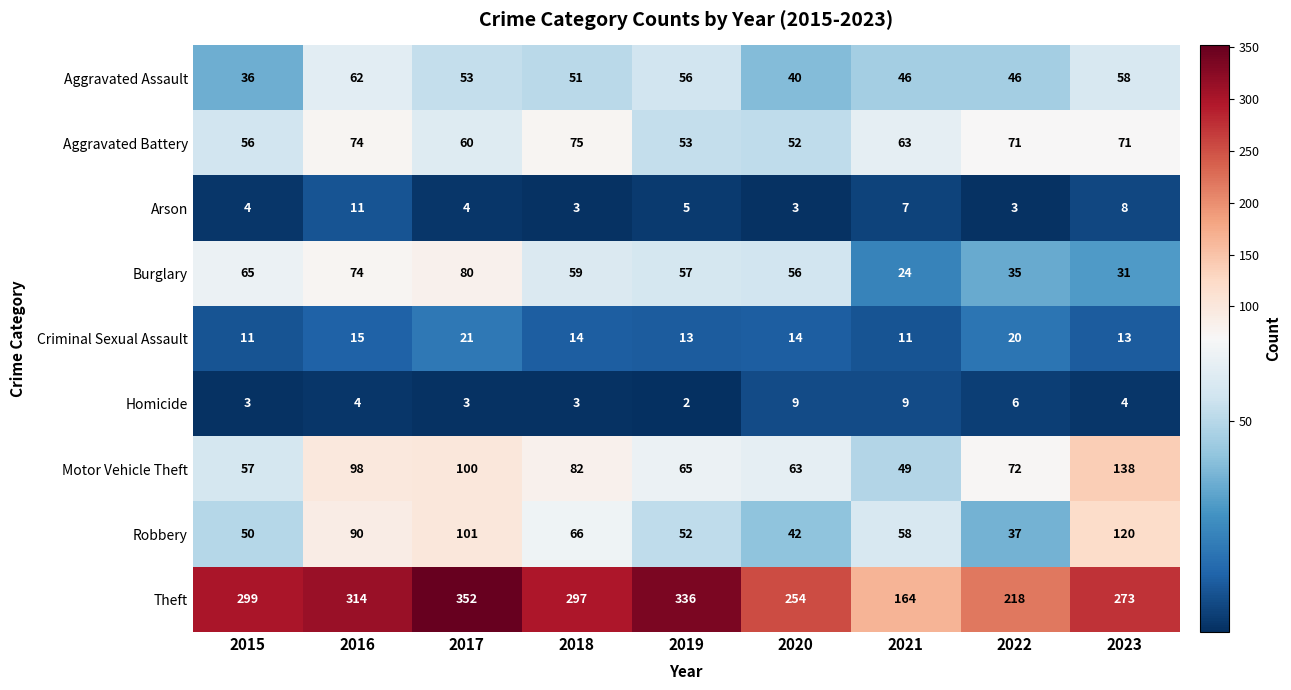

How many categories are shown in the chart?

9